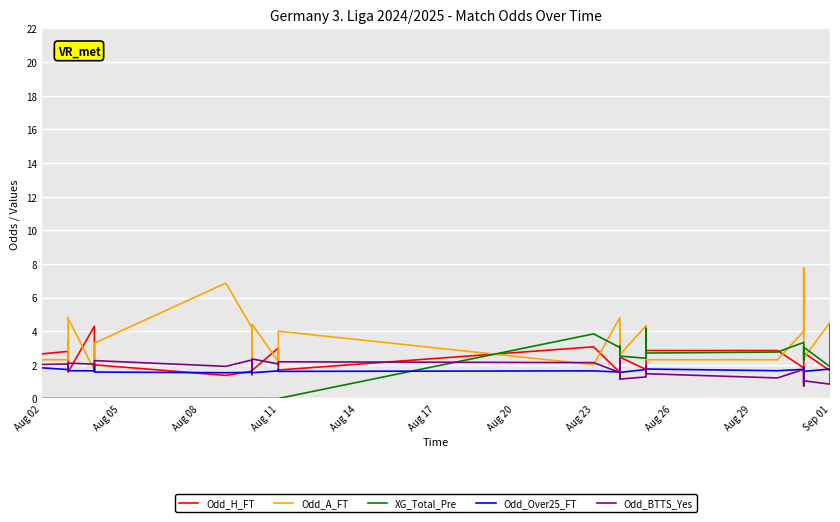

In Odd_BTTS_Yes, how many points are higher than both neighbors (excluding endpoints)?

12